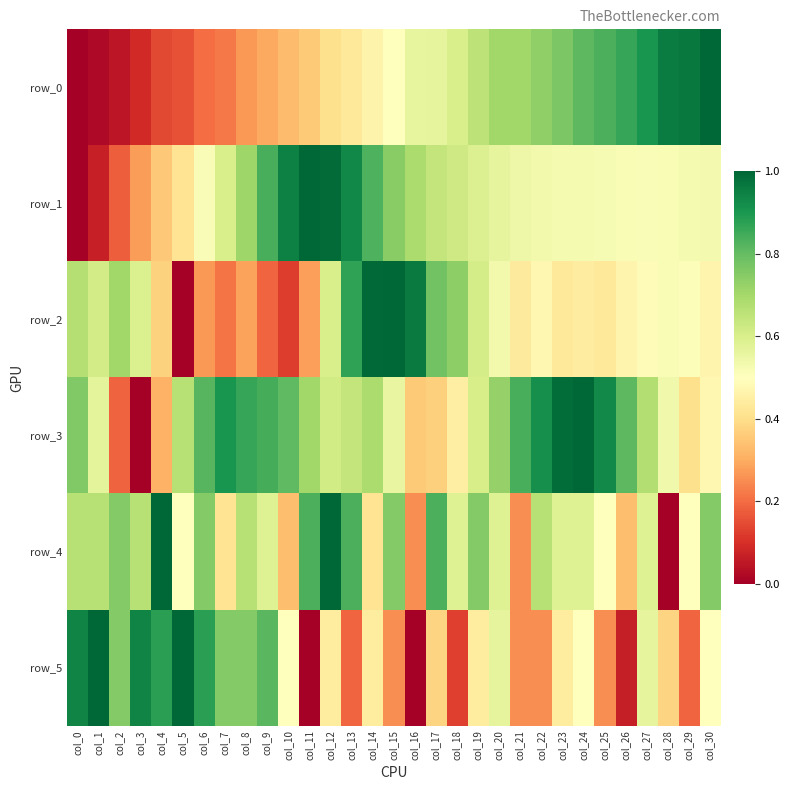

What is the average value of the row_4 series?

0.6